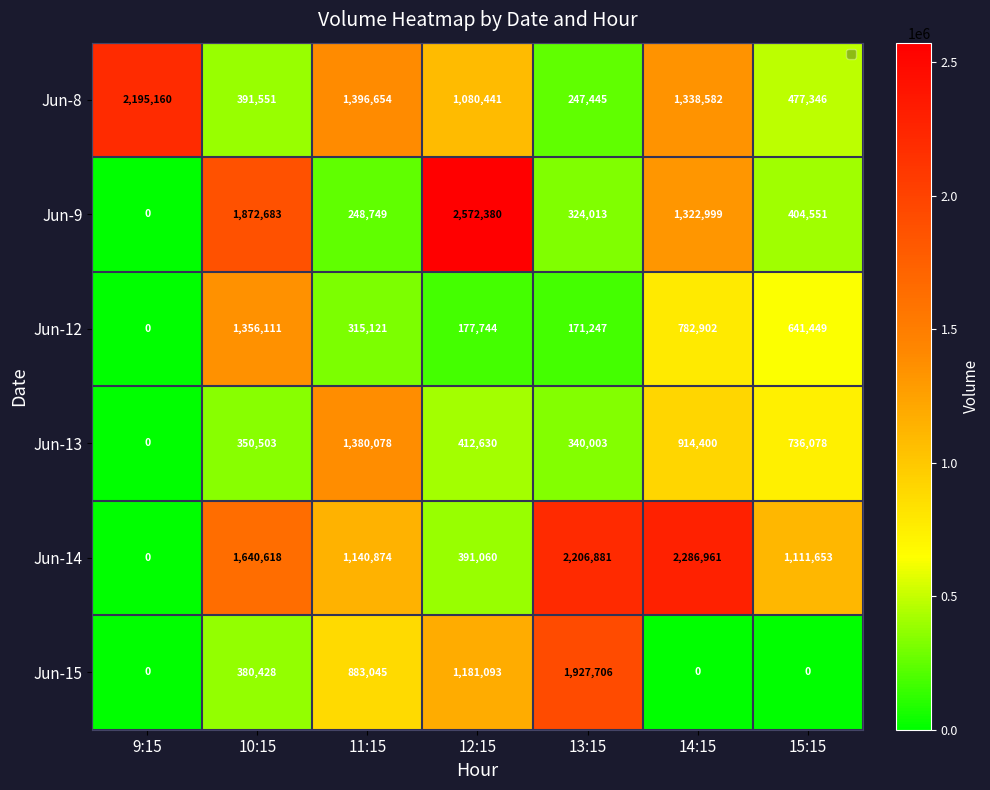

What is the difference between the highest and lowest values at 15:15?

1111653